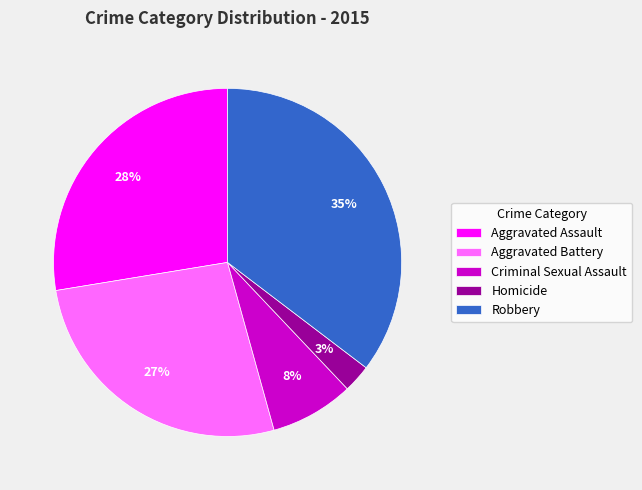

Combined, do Homicide and Criminal Sexual Assault account for over 50%?

No